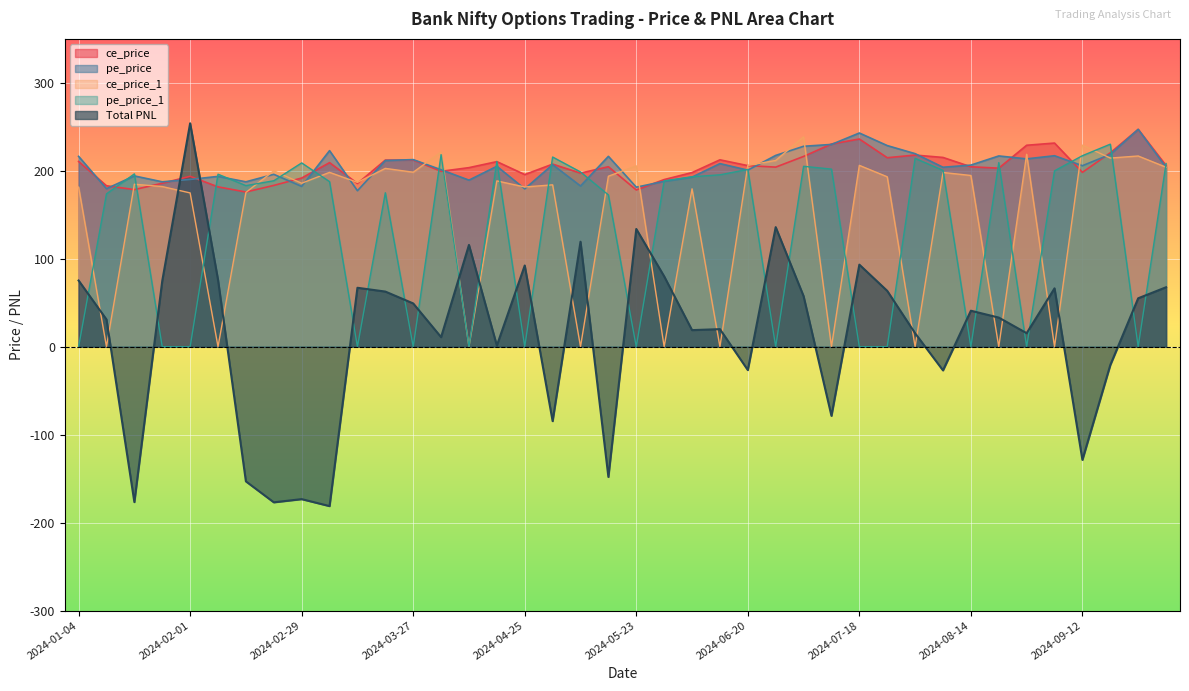

What is the maximum value for Total PNL?

254.1